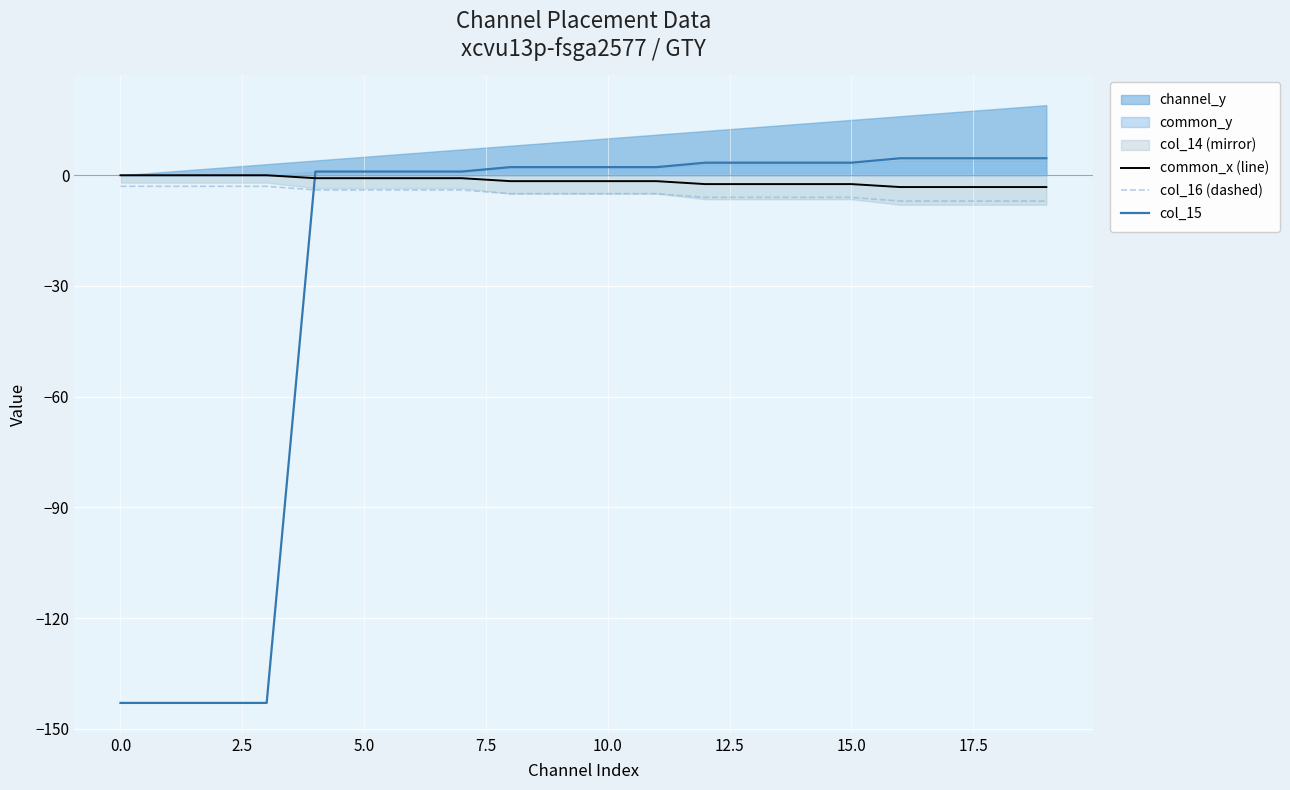

How many values in the col_15 series exceed 2?

12